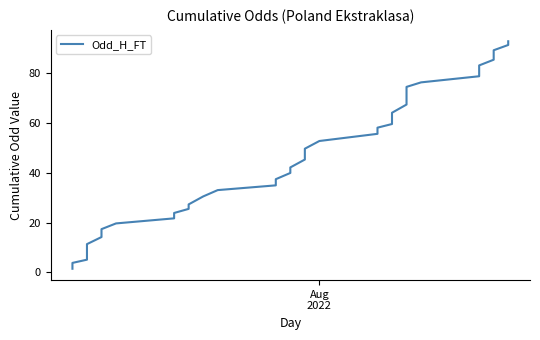

How many lines are shown in the chart?

1